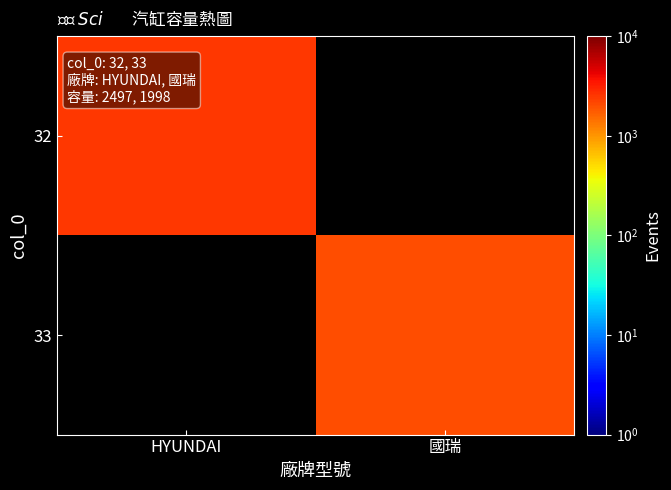

At which category does the chart reach its peak across all series?

HYUNDAI